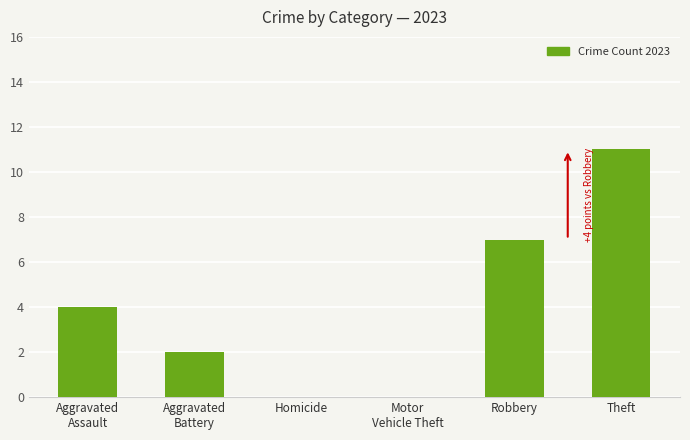

What value does the data have at Theft?

11